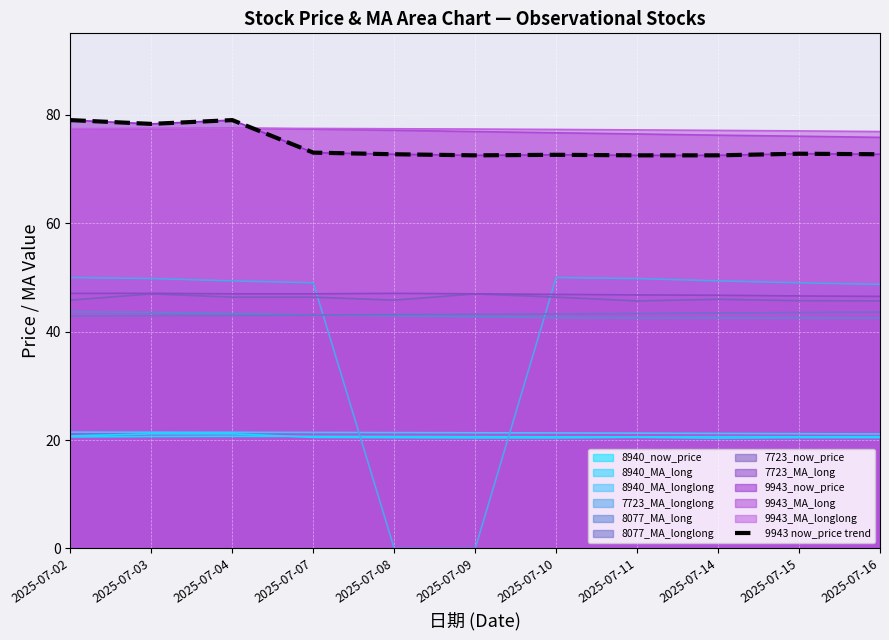

Is it true that the value at 2025-07-15 is 72.8?

True